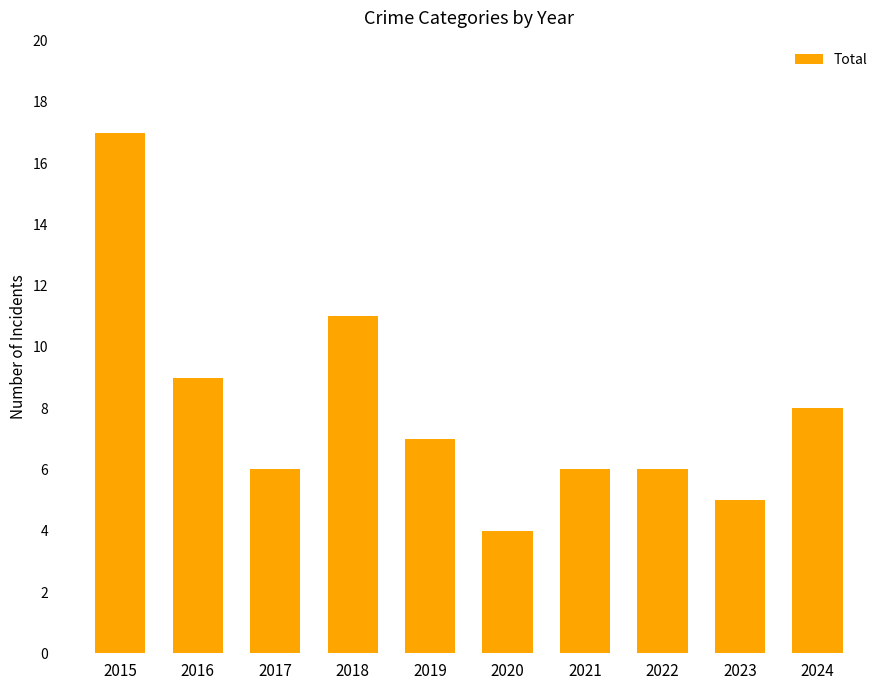

Reading right to left, what are all the values shown in this chart?

2024=8	2023=5	2022=6	2021=6	2020=4	2019=7	2018=11	2017=6	2016=9	2015=17